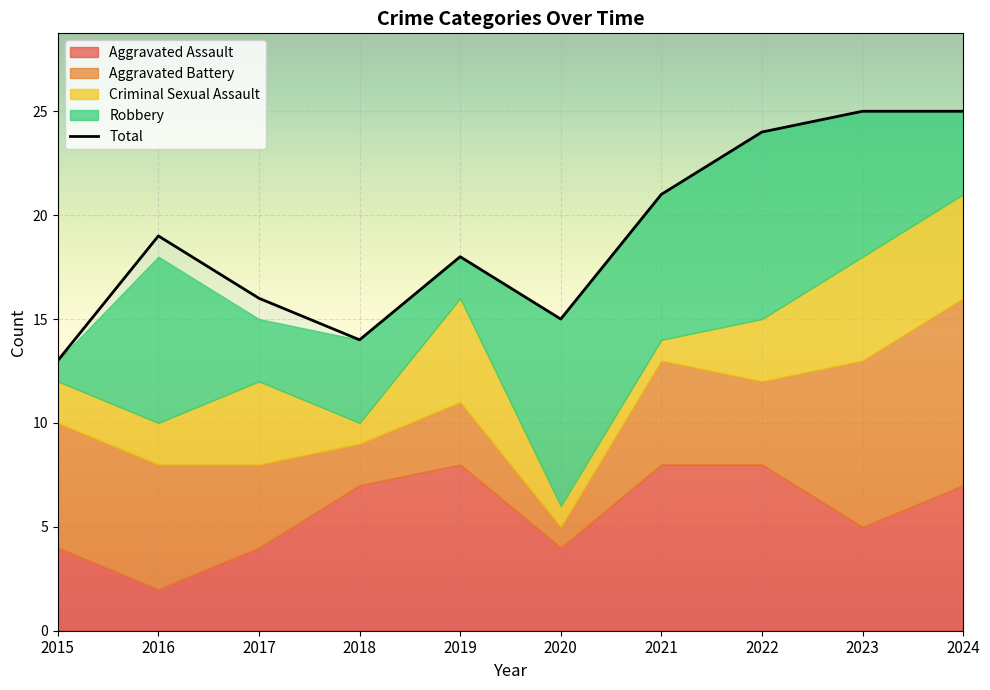

Where is the first local maximum for Criminal Sexual Assault?

2017